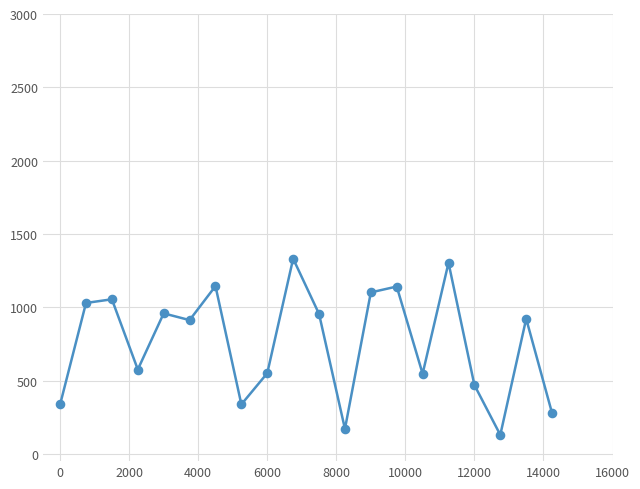

What is the difference between the maximum and minimum values?

1202